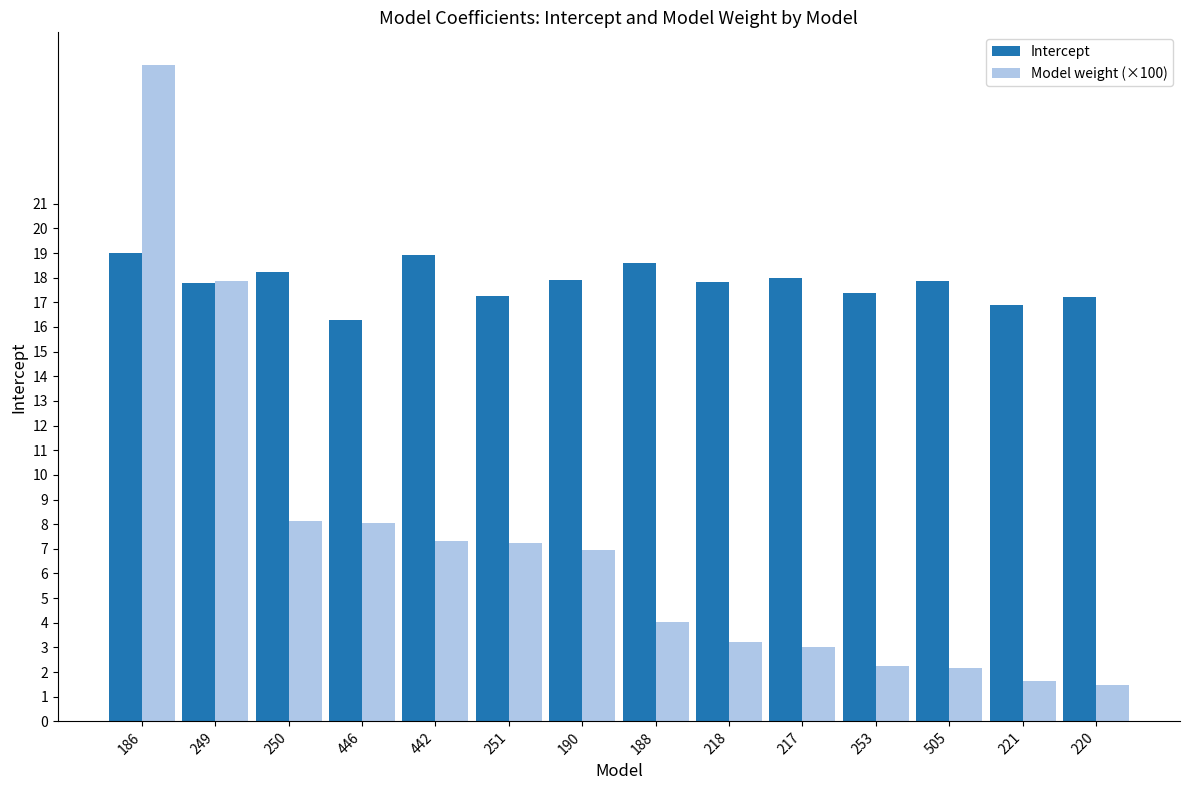

Rank the series at 190 from lowest to highest value.

Model weight (×100), Intercept